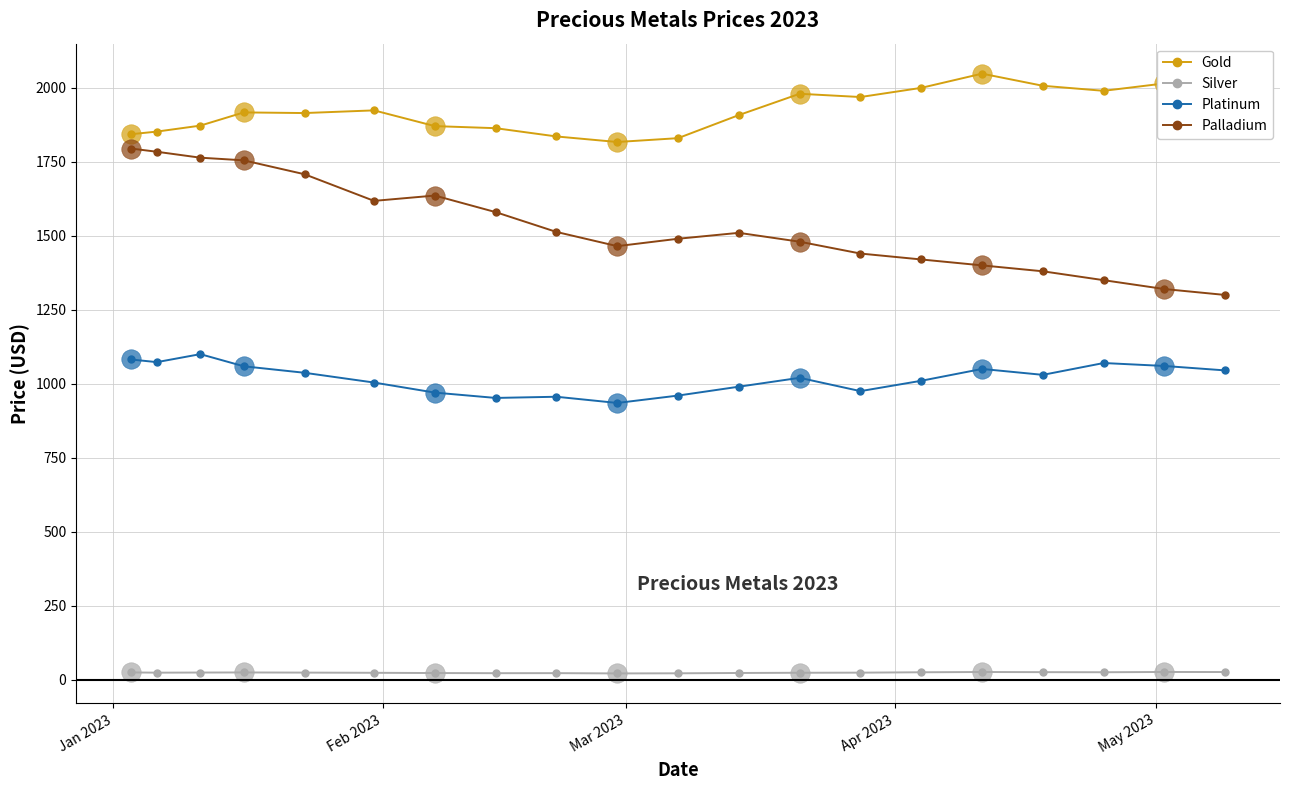

Which series has the largest total across all categories?

Gold